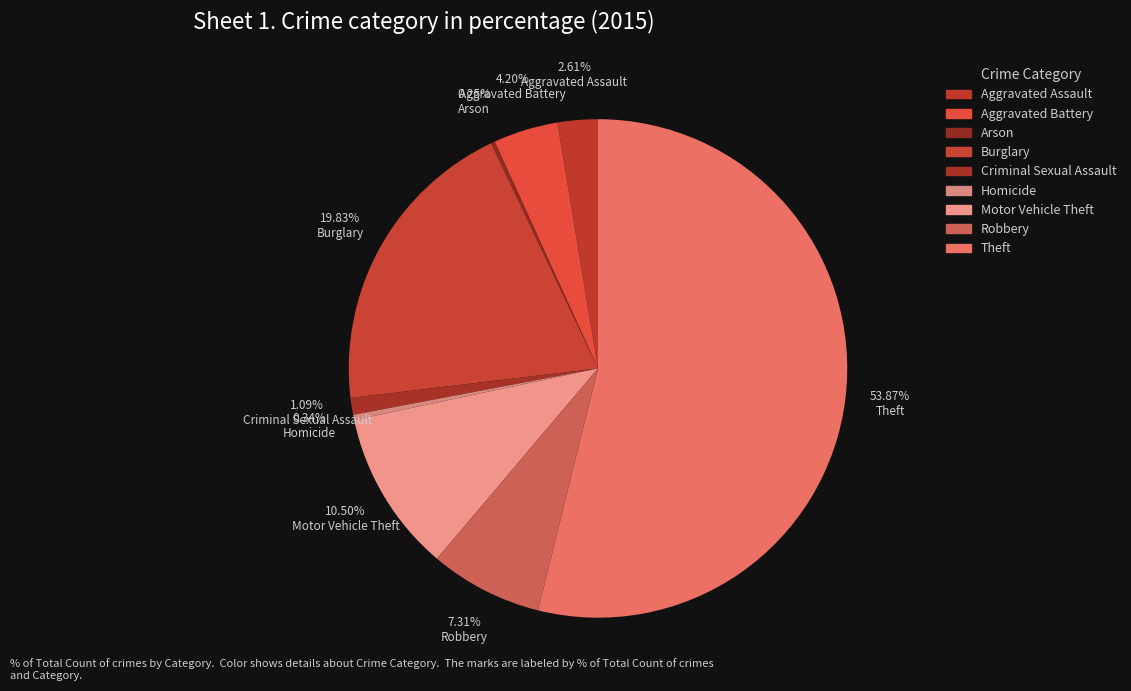

Rank the categories by value from lowest to highest.

Arson, Homicide, Criminal Sexual Assault, Aggravated Assault, Aggravated Battery, Robbery, Motor Vehicle Theft, Burglary, Theft